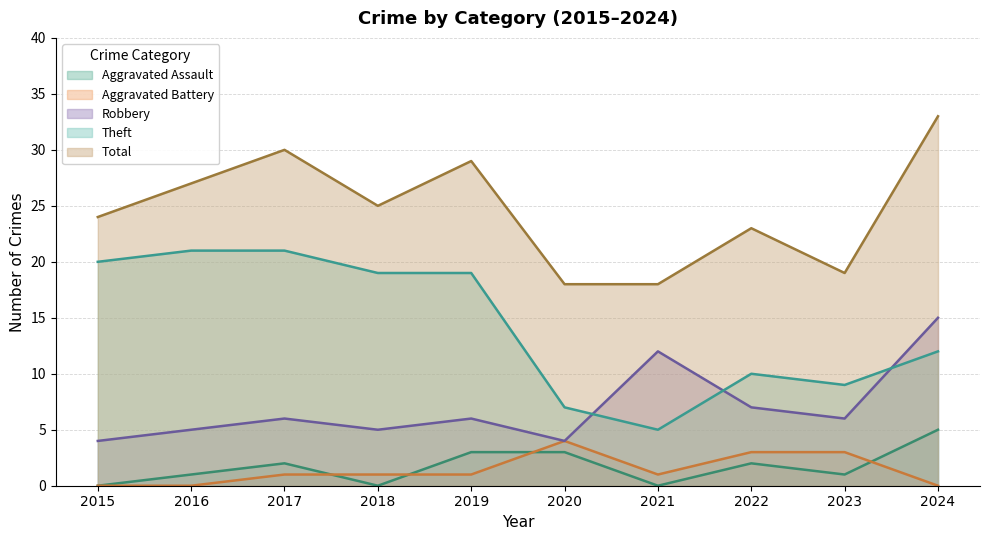

In Theft, how many points are lower than both neighbors (excluding endpoints)?

2